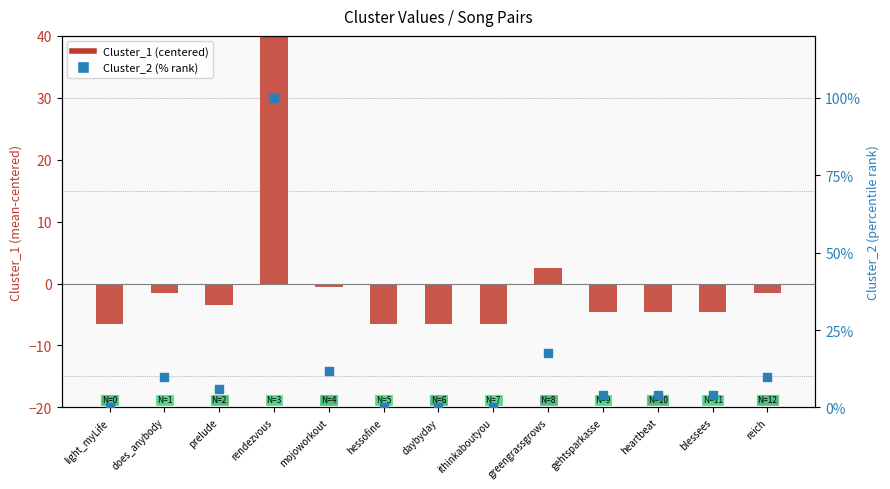

What are all the series names shown in the legend?

Cluster_1 (centered), Cluster_2 (% rank)